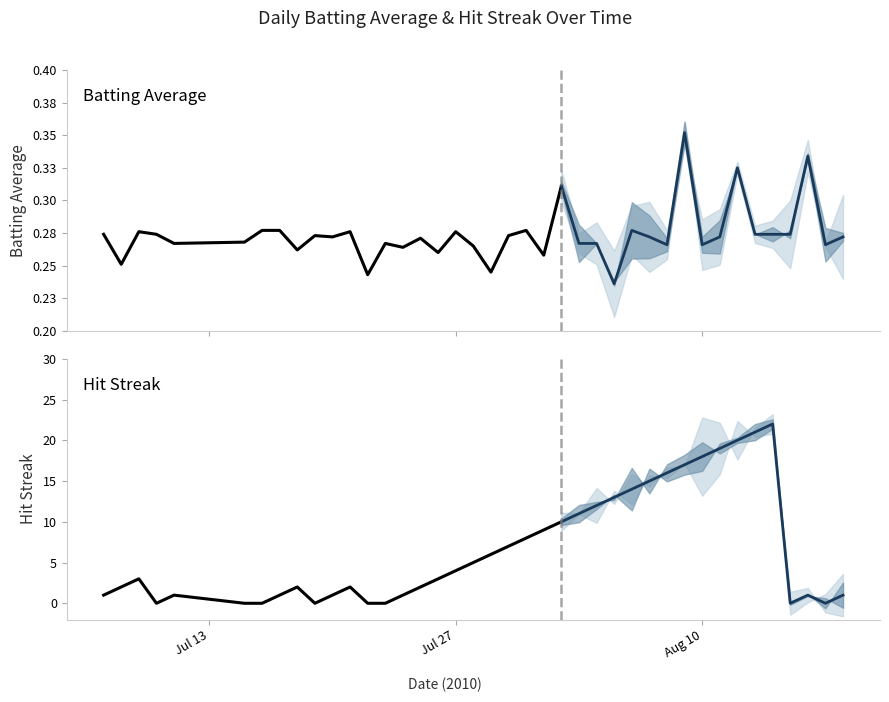

How many data points in streak are above 3?

19